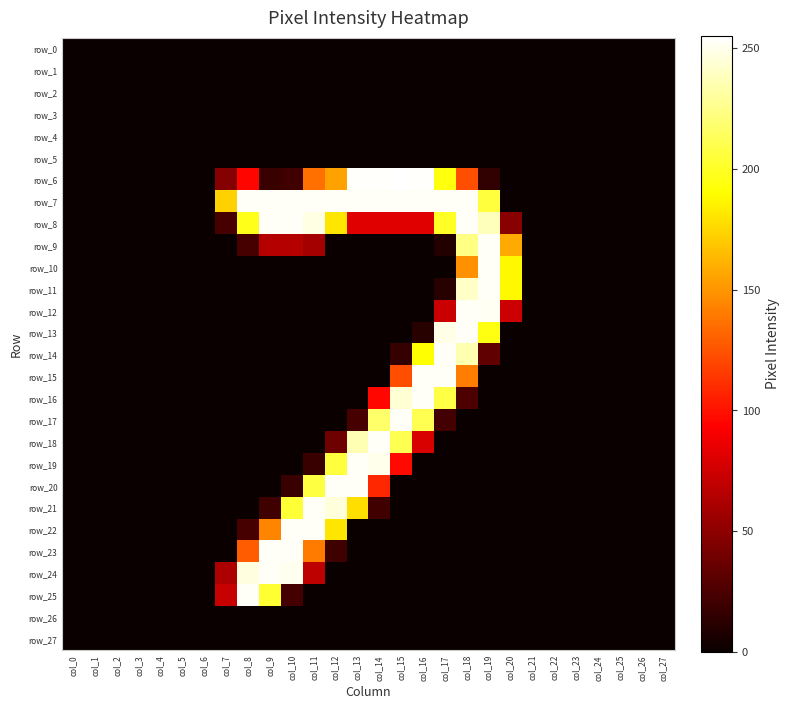

Reading right to left, transcribe all the data shown in this chart.

row_0: col_27=0	col_26=0	col_25=0	col_24=0	col_23=0	col_22=0	col_21=0	col_20=0	col_19=0	col_18=0	col_17=0	col_16=0	col_15=0	col_14=0	col_13=0	col_12=0	col_11=0	col_10=0	col_9=0	col_8=0	col_7=0	col_6=0	col_5=0	col_4=0	col_3=0	col_2=0	col_1=0	col_0=0
row_1: col_27=0	col_26=0	col_25=0	col_24=0	col_23=0	col_22=0	col_21=0	col_20=0	col_19=0	col_18=0	col_17=0	col_16=0	col_15=0	col_14=0	col_13=0	col_12=0	col_11=0	col_10=0	col_9=0	col_8=0	col_7=0	col_6=0	col_5=0	col_4=0	col_3=0	col_2=0	col_1=0	col_0=0
row_2: col_27=0	col_26=0	col_25=0	col_24=0	col_23=0	col_22=0	col_21=0	col_20=0	col_19=0	col_18=0	col_17=0	col_16=0	col_15=0	col_14=0	col_13=0	col_12=0	col_11=0	col_10=0	col_9=0	col_8=0	col_7=0	col_6=0	col_5=0	col_4=0	col_3=0	col_2=0	col_1=0	col_0=0
row_3: col_27=0	col_26=0	col_25=0	col_24=0	col_23=0	col_22=0	col_21=0	col_20=0	col_19=0	col_18=0	col_17=0	col_16=0	col_15=0	col_14=0	col_13=0	col_12=0	col_11=0	col_10=0	col_9=0	col_8=0	col_7=0	col_6=0	col_5=0	col_4=0	col_3=0	col_2=0	col_1=0	col_0=0
row_4: col_27=0	col_26=0	col_25=0	col_24=0	col_23=0	col_22=0	col_21=0	col_20=0	col_19=0	col_18=0	col_17=0	col_16=0	col_15=0	col_14=0	col_13=0	col_12=0	col_11=0	col_10=0	col_9=0	col_8=0	col_7=0	col_6=0	col_5=0	col_4=0	col_3=0	col_2=0	col_1=0	col_0=0
row_5: col_27=0	col_26=0	col_25=0	col_24=0	col_23=0	col_22=0	col_21=0	col_20=0	col_19=0	col_18=0	col_17=0	col_16=0	col_15=0	col_14=0	col_13=0	col_12=0	col_11=0	col_10=0	col_9=0	col_8=0	col_7=0	col_6=0	col_5=0	col_4=0	col_3=0	col_2=0	col_1=0	col_0=0
row_6: col_27=0	col_26=0	col_25=0	col_24=0	col_23=0	col_22=0	col_21=0	col_20=0	col_19=15	col_18=123	col_17=194	col_16=254	col_15=255	col_14=254	col_13=254	col_12=155	col_11=136	col_10=21	col_9=18	col_8=95	col_7=47	col_6=0	col_5=0	col_4=0	col_3=0	col_2=0	col_1=0	col_0=0
row_7: col_27=0	col_26=0	col_25=0	col_24=0	col_23=0	col_22=0	col_21=0	col_20=0	col_19=206	col_18=253	col_17=253	col_16=253	col_15=253	col_14=253	col_13=253	col_12=253	col_11=253	col_10=253	col_9=253	col_8=253	col_7=173	col_6=0	col_5=0	col_4=0	col_3=0	col_2=0	col_1=0	col_0=0
row_8: col_27=0	col_26=0	col_25=0	col_24=0	col_23=0	col_22=0	col_21=0	col_20=48	col_19=238	col_18=253	col_17=200	col_16=82	col_15=82	col_14=82	col_13=82	col_12=181	col_11=248	col_10=253	col_9=253	col_8=197	col_7=23	col_6=0	col_5=0	col_4=0	col_3=0	col_2=0	col_1=0	col_0=0
row_9: col_27=0	col_26=0	col_25=0	col_24=0	col_23=0	col_22=0	col_21=0	col_20=158	col_19=253	col_18=224	col_17=9	col_16=0	col_15=0	col_14=0	col_13=0	col_12=0	col_11=59	col_10=65	col_9=65	col_8=23	col_7=0	col_6=0	col_5=0	col_4=0	col_3=0	col_2=0	col_1=0	col_0=0
row_10: col_27=0	col_26=0	col_25=0	col_24=0	col_23=0	col_22=0	col_21=0	col_20=188	col_19=253	col_18=148	col_17=0	col_16=0	col_15=0	col_14=0	col_13=0	col_12=0	col_11=0	col_10=0	col_9=0	col_8=0	col_7=0	col_6=0	col_5=0	col_4=0	col_3=0	col_2=0	col_1=0	col_0=0
row_11: col_27=0	col_26=0	col_25=0	col_24=0	col_23=0	col_22=0	col_21=0	col_20=188	col_19=253	col_18=241	col_17=11	col_16=0	col_15=0	col_14=0	col_13=0	col_12=0	col_11=0	col_10=0	col_9=0	col_8=0	col_7=0	col_6=0	col_5=0	col_4=0	col_3=0	col_2=0	col_1=0	col_0=0
row_12: col_27=0	col_26=0	col_25=0	col_24=0	col_23=0	col_22=0	col_21=0	col_20=74	col_19=252	col_18=253	col_17=73	col_16=0	col_15=0	col_14=0	col_13=0	col_12=0	col_11=0	col_10=0	col_9=0	col_8=0	col_7=0	col_6=0	col_5=0	col_4=0	col_3=0	col_2=0	col_1=0	col_0=0
row_13: col_27=0	col_26=0	col_25=0	col_24=0	col_23=0	col_22=0	col_21=0	col_20=0	col_19=195	col_18=253	col_17=249	col_16=11	col_15=0	col_14=0	col_13=0	col_12=0	col_11=0	col_10=0	col_9=0	col_8=0	col_7=0	col_6=0	col_5=0	col_4=0	col_3=0	col_2=0	col_1=0	col_0=0
row_14: col_27=0	col_26=0	col_25=0	col_24=0	col_23=0	col_22=0	col_21=0	col_20=0	col_19=33	col_18=235	col_17=253	col_16=191	col_15=16	col_14=0	col_13=0	col_12=0	col_11=0	col_10=0	col_9=0	col_8=0	col_7=0	col_6=0	col_5=0	col_4=0	col_3=0	col_2=0	col_1=0	col_0=0
row_15: col_27=0	col_26=0	col_25=0	col_24=0	col_23=0	col_22=0	col_21=0	col_20=0	col_19=0	col_18=141	col_17=253	col_16=253	col_15=123	col_14=0	col_13=0	col_12=0	col_11=0	col_10=0	col_9=0	col_8=0	col_7=0	col_6=0	col_5=0	col_4=0	col_3=0	col_2=0	col_1=0	col_0=0
row_16: col_27=0	col_26=0	col_25=0	col_24=0	col_23=0	col_22=0	col_21=0	col_20=0	col_19=0	col_18=25	col_17=208	col_16=253	col_15=244	col_14=96	col_13=0	col_12=0	col_11=0	col_10=0	col_9=0	col_8=0	col_7=0	col_6=0	col_5=0	col_4=0	col_3=0	col_2=0	col_1=0	col_0=0
row_17: col_27=0	col_26=0	col_25=0	col_24=0	col_23=0	col_22=0	col_21=0	col_20=0	col_19=0	col_18=0	col_17=22	col_16=211	col_15=253	col_14=217	col_13=23	col_12=0	col_11=0	col_10=0	col_9=0	col_8=0	col_7=0	col_6=0	col_5=0	col_4=0	col_3=0	col_2=0	col_1=0	col_0=0
row_18: col_27=0	col_26=0	col_25=0	col_24=0	col_23=0	col_22=0	col_21=0	col_20=0	col_19=0	col_18=0	col_17=0	col_16=79	col_15=211	col_14=253	col_13=236	col_12=38	col_11=0	col_10=0	col_9=0	col_8=0	col_7=0	col_6=0	col_5=0	col_4=0	col_3=0	col_2=0	col_1=0	col_0=0
row_19: col_27=0	col_26=0	col_25=0	col_24=0	col_23=0	col_22=0	col_21=0	col_20=0	col_19=0	col_18=0	col_17=0	col_16=0	col_15=97	col_14=250	col_13=253	col_12=206	col_11=18	col_10=0	col_9=0	col_8=0	col_7=0	col_6=0	col_5=0	col_4=0	col_3=0	col_2=0	col_1=0	col_0=0
row_20: col_27=0	col_26=0	col_25=0	col_24=0	col_23=0	col_22=0	col_21=0	col_20=0	col_19=0	col_18=0	col_17=0	col_16=0	col_15=0	col_14=108	col_13=253	col_12=253	col_11=207	col_10=18	col_9=0	col_8=0	col_7=0	col_6=0	col_5=0	col_4=0	col_3=0	col_2=0	col_1=0	col_0=0
row_21: col_27=0	col_26=0	col_25=0	col_24=0	col_23=0	col_22=0	col_21=0	col_20=0	col_19=0	col_18=0	col_17=0	col_16=0	col_15=0	col_14=21	col_13=178	col_12=246	col_11=253	col_10=204	col_9=20	col_8=0	col_7=0	col_6=0	col_5=0	col_4=0	col_3=0	col_2=0	col_1=0	col_0=0
row_22: col_27=0	col_26=0	col_25=0	col_24=0	col_23=0	col_22=0	col_21=0	col_20=0	col_19=0	col_18=0	col_17=0	col_16=0	col_15=0	col_14=0	col_13=0	col_12=181	col_11=253	col_10=253	col_9=144	col_8=23	col_7=0	col_6=0	col_5=0	col_4=0	col_3=0	col_2=0	col_1=0	col_0=0
row_23: col_27=0	col_26=0	col_25=0	col_24=0	col_23=0	col_22=0	col_21=0	col_20=0	col_19=0	col_18=0	col_17=0	col_16=0	col_15=0	col_14=0	col_13=0	col_12=20	col_11=140	col_10=253	col_9=253	col_8=128	col_7=0	col_6=0	col_5=0	col_4=0	col_3=0	col_2=0	col_1=0	col_0=0
row_24: col_27=0	col_26=0	col_25=0	col_24=0	col_23=0	col_22=0	col_21=0	col_20=0	col_19=0	col_18=0	col_17=0	col_16=0	col_15=0	col_14=0	col_13=0	col_12=0	col_11=68	col_10=251	col_9=253	col_8=247	col_7=62	col_6=0	col_5=0	col_4=0	col_3=0	col_2=0	col_1=0	col_0=0
row_25: col_27=0	col_26=0	col_25=0	col_24=0	col_23=0	col_22=0	col_21=0	col_20=0	col_19=0	col_18=0	col_17=0	col_16=0	col_15=0	col_14=0	col_13=0	col_12=0	col_11=0	col_10=22	col_9=203	col_8=253	col_7=72	col_6=0	col_5=0	col_4=0	col_3=0	col_2=0	col_1=0	col_0=0
row_26: col_27=0	col_26=0	col_25=0	col_24=0	col_23=0	col_22=0	col_21=0	col_20=0	col_19=0	col_18=0	col_17=0	col_16=0	col_15=0	col_14=0	col_13=0	col_12=0	col_11=0	col_10=0	col_9=0	col_8=0	col_7=0	col_6=0	col_5=0	col_4=0	col_3=0	col_2=0	col_1=0	col_0=0
row_27: col_27=0	col_26=0	col_25=0	col_24=0	col_23=0	col_22=0	col_21=0	col_20=0	col_19=0	col_18=0	col_17=0	col_16=0	col_15=0	col_14=0	col_13=0	col_12=0	col_11=0	col_10=0	col_9=0	col_8=0	col_7=0	col_6=0	col_5=0	col_4=0	col_3=0	col_2=0	col_1=0	col_0=0